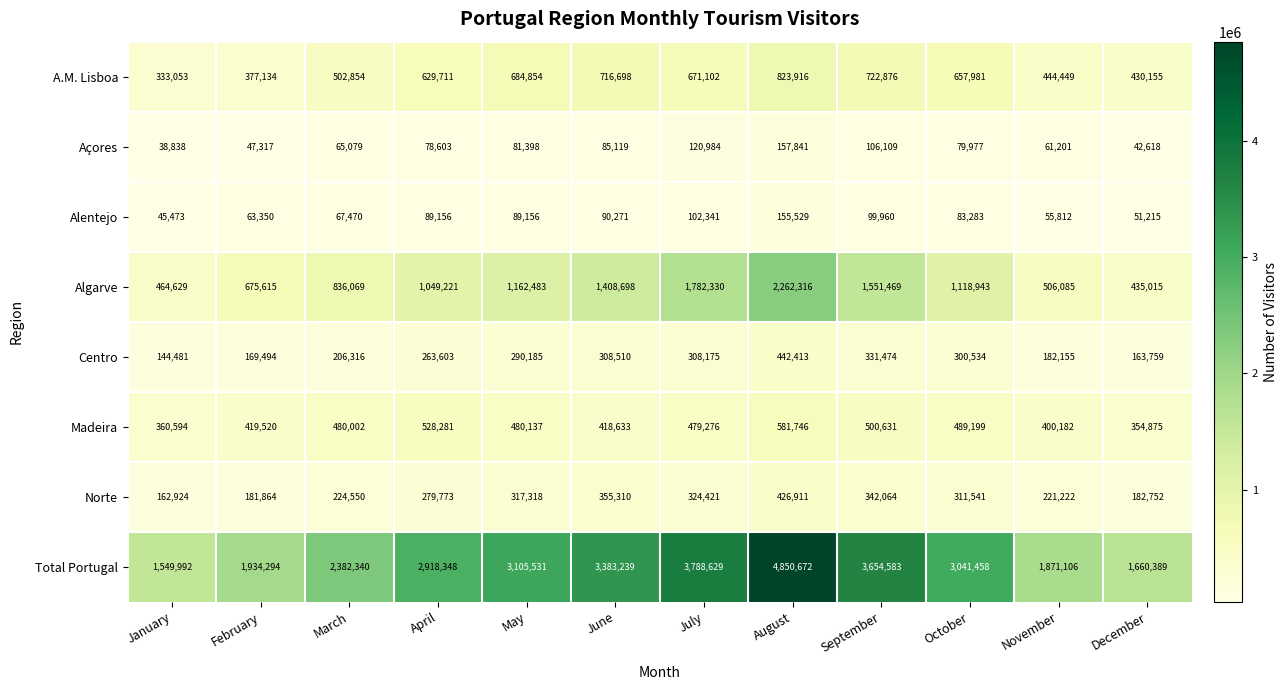

The A.M. Lisboa series shows 331295 at September. True or false?

False